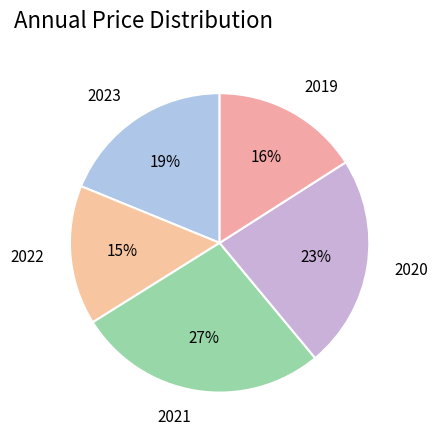

Rank the categories by value from lowest to highest.

2022, 2019, 2023, 2020, 2021